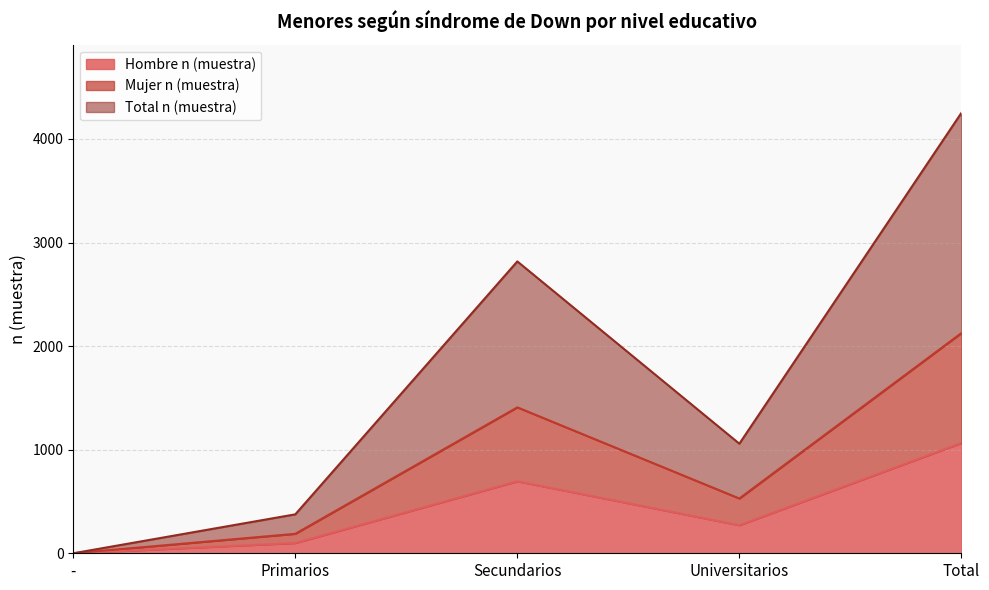

What are all the series names shown in the legend?

Hombre n (muestra), Mujer n (muestra), Total n (muestra)